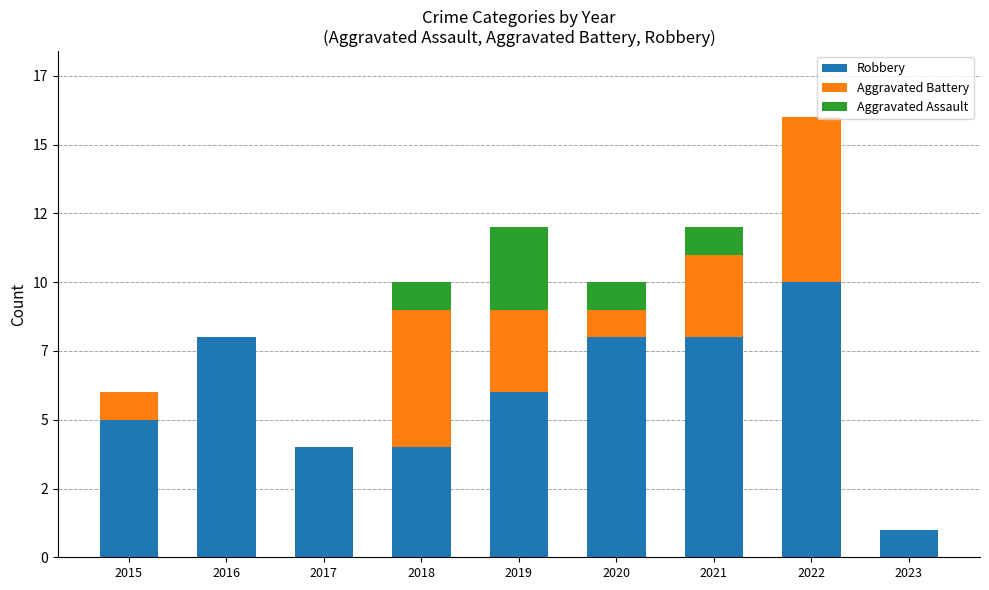

Are the bars grouped side by side (vs. stacked)?

No